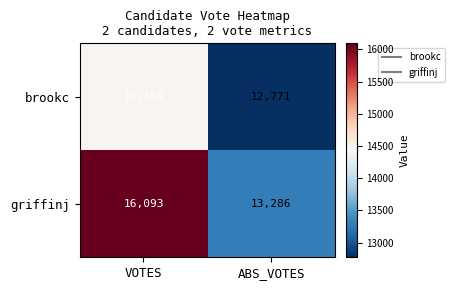

What is the average value of the brookc series?

13615